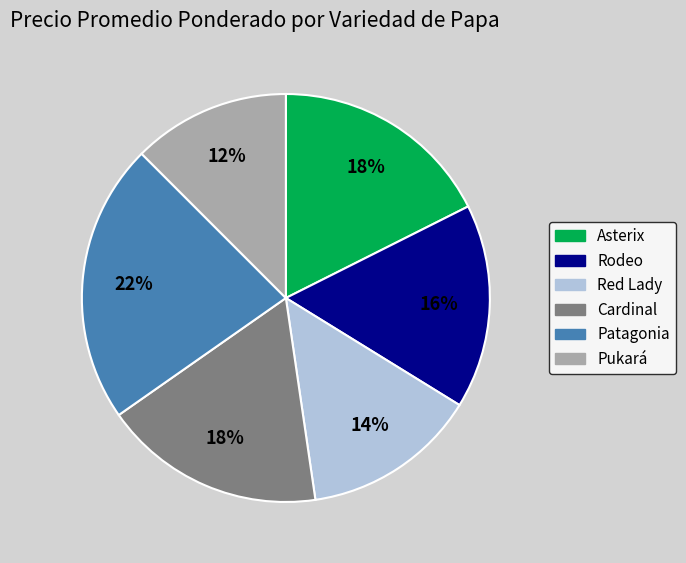

Do Red Lady and Pukará together represent more than half of the pie?

No